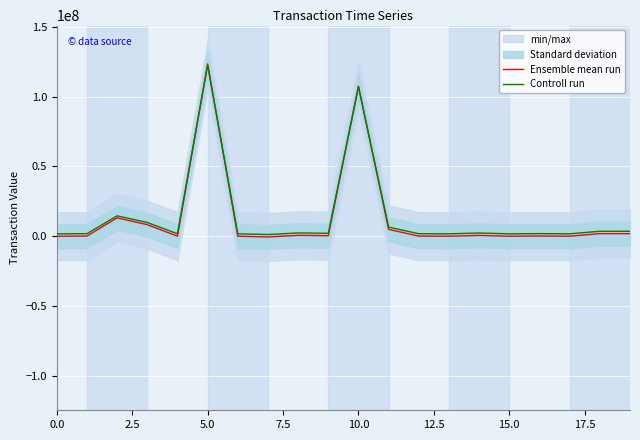

What is the minimum value shown in the chart?

-509658.7